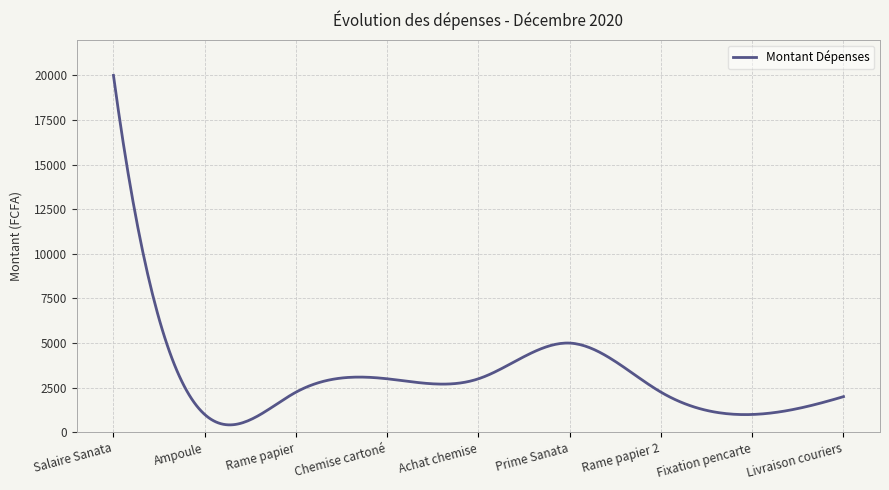

What is the maximum value shown in the chart?

20000.0